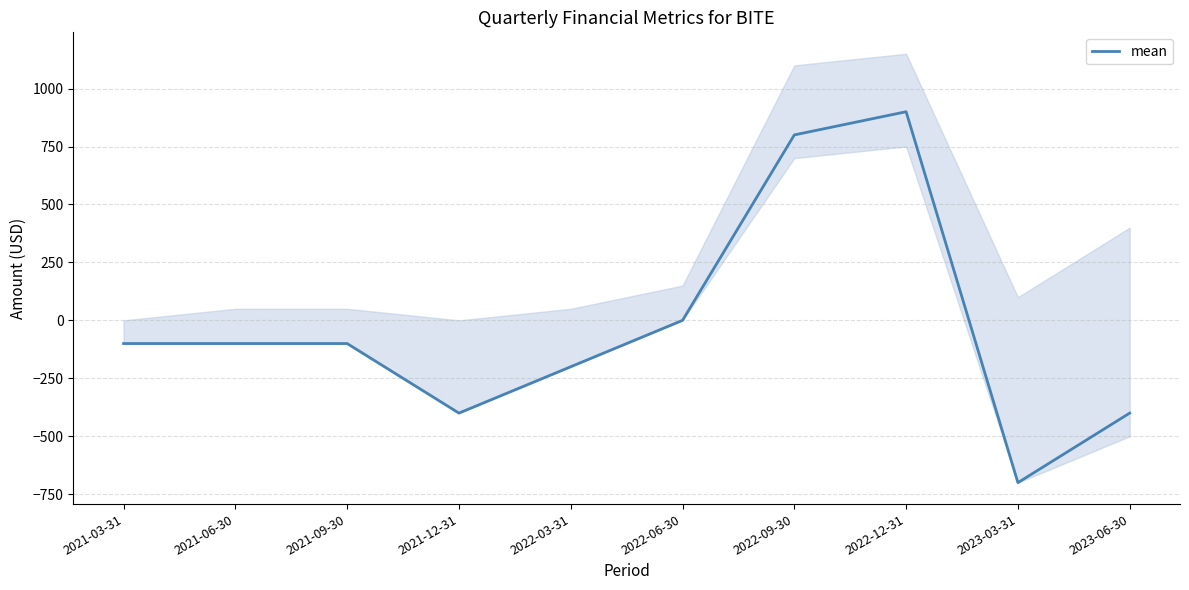

True or false: the data shows 436 at 2022-09-30.

False